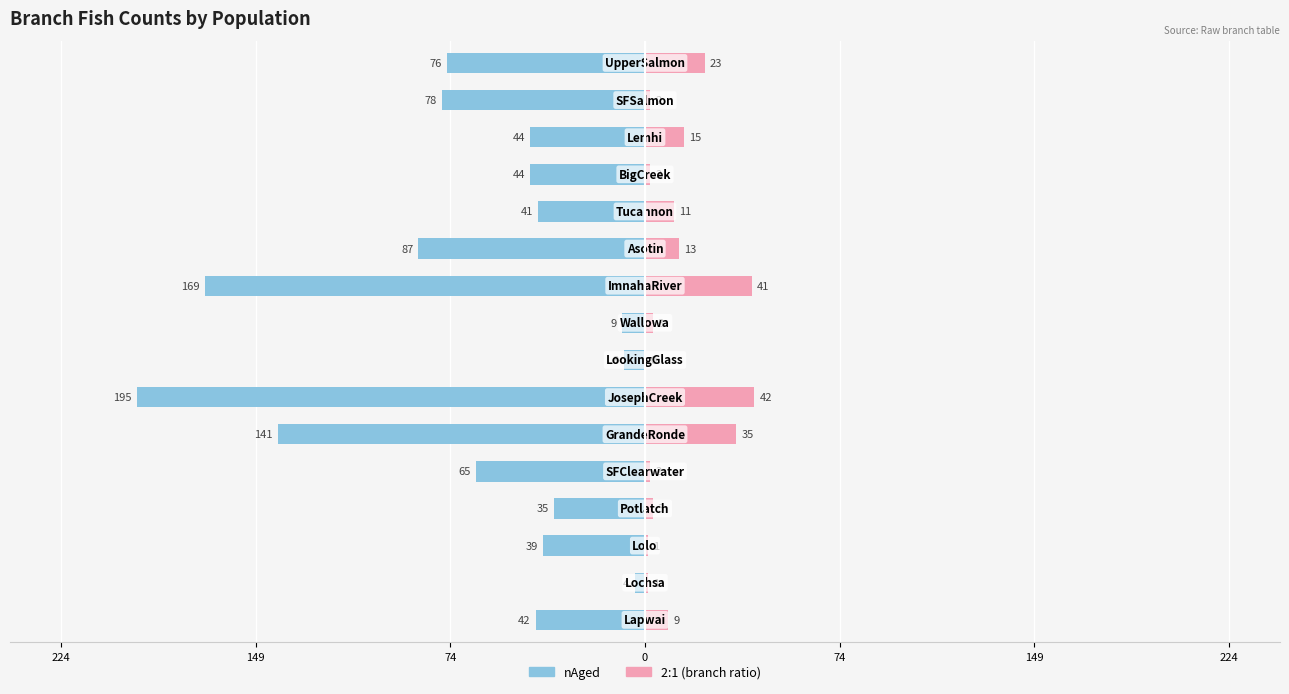

Which series changed the most between 0 and 7?

nAged